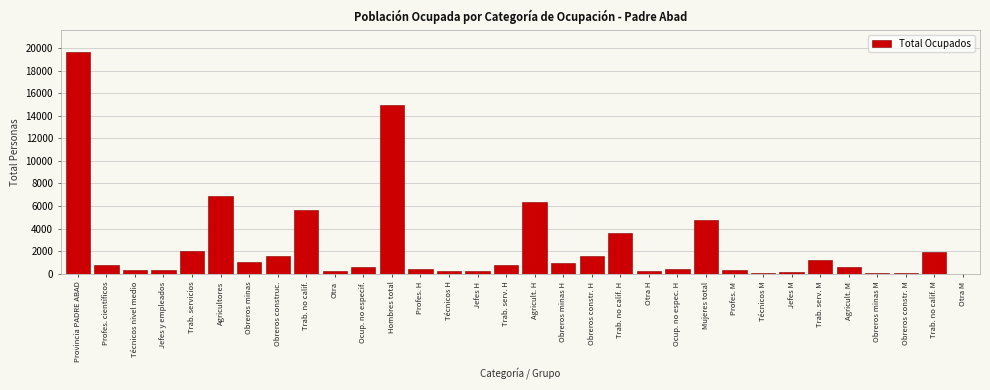

What is the sum of all values?

78284